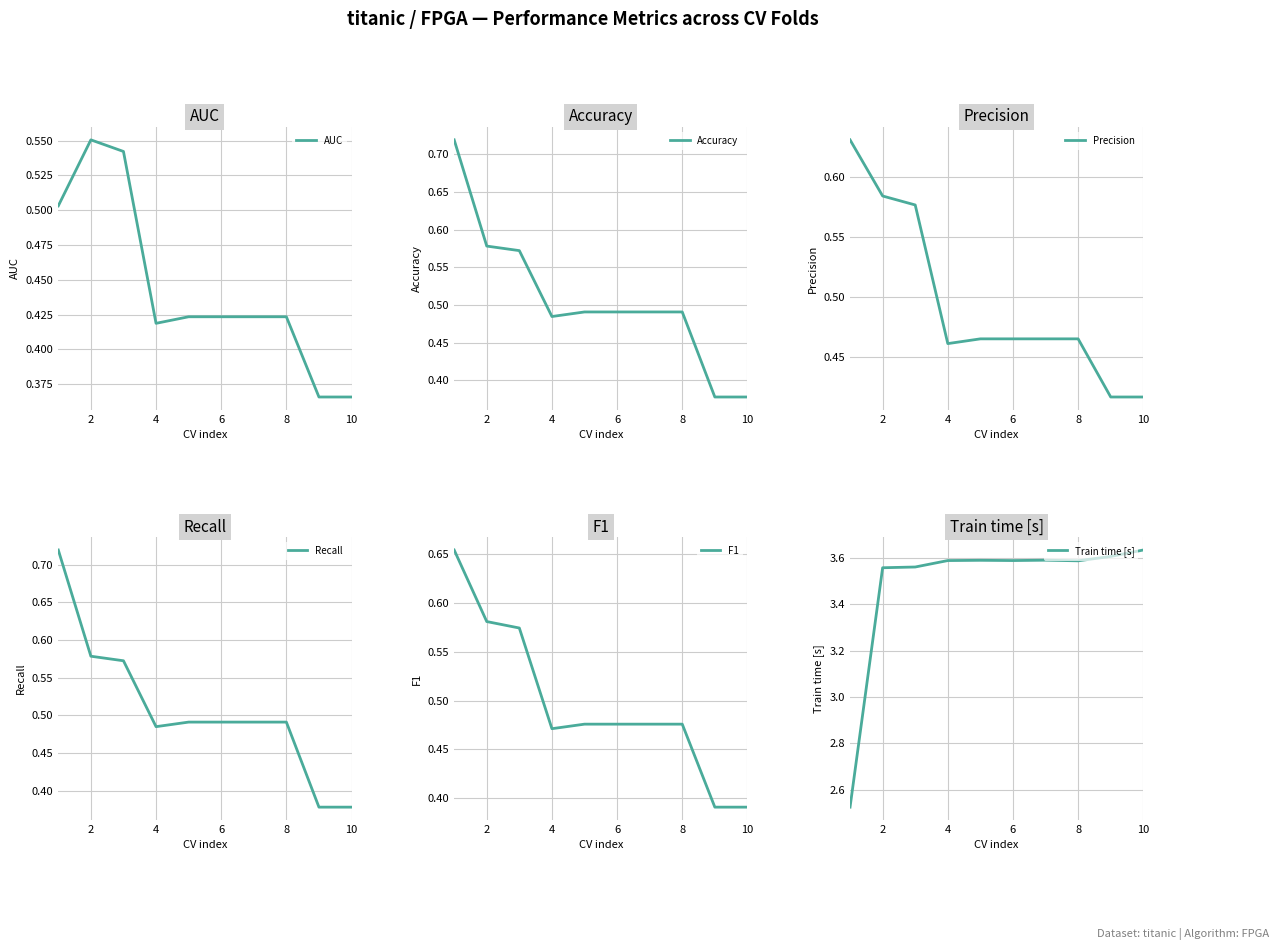

Which series changed the most between 4 and 10?

Accuracy